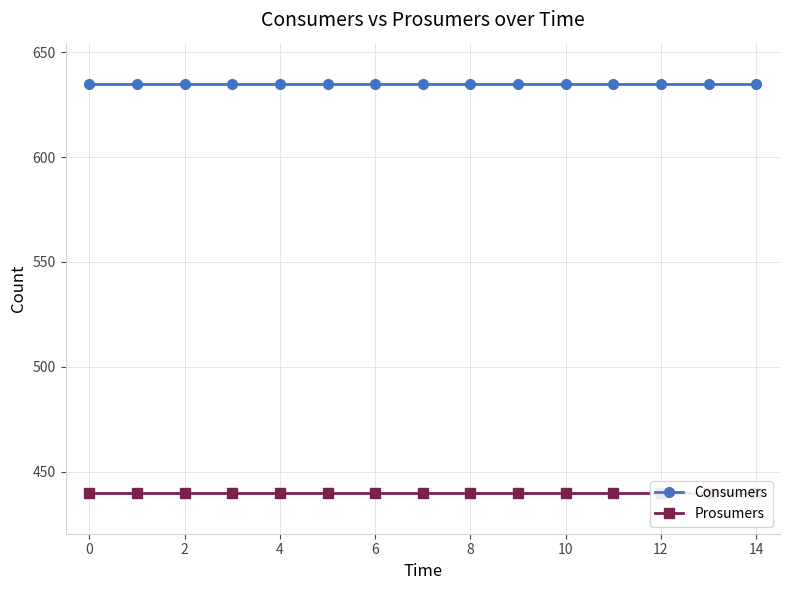

Is it true that Prosumers equals 440 at 8?

True